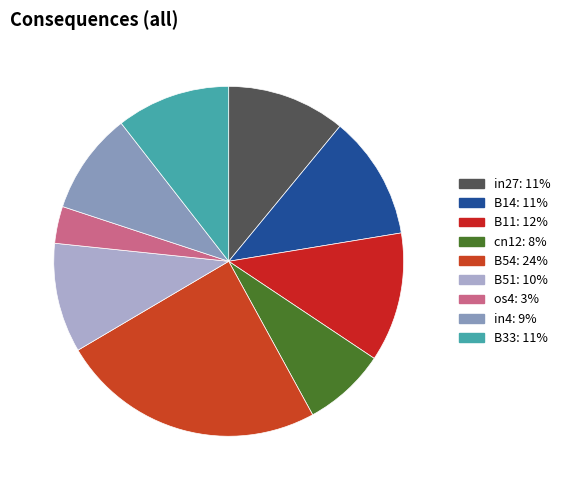

How many slices are in this pie chart?

9